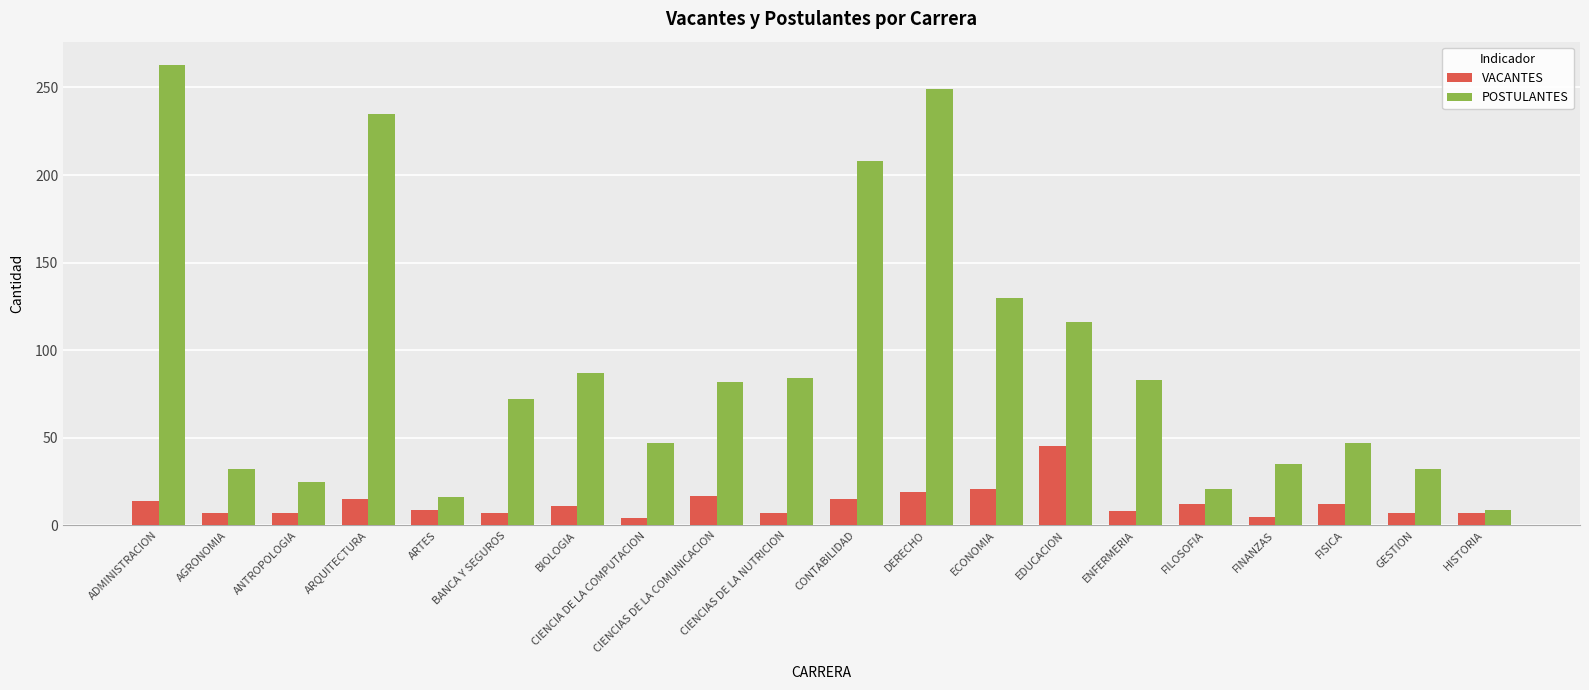

What value does the VACANTES series have at FISICA?

12